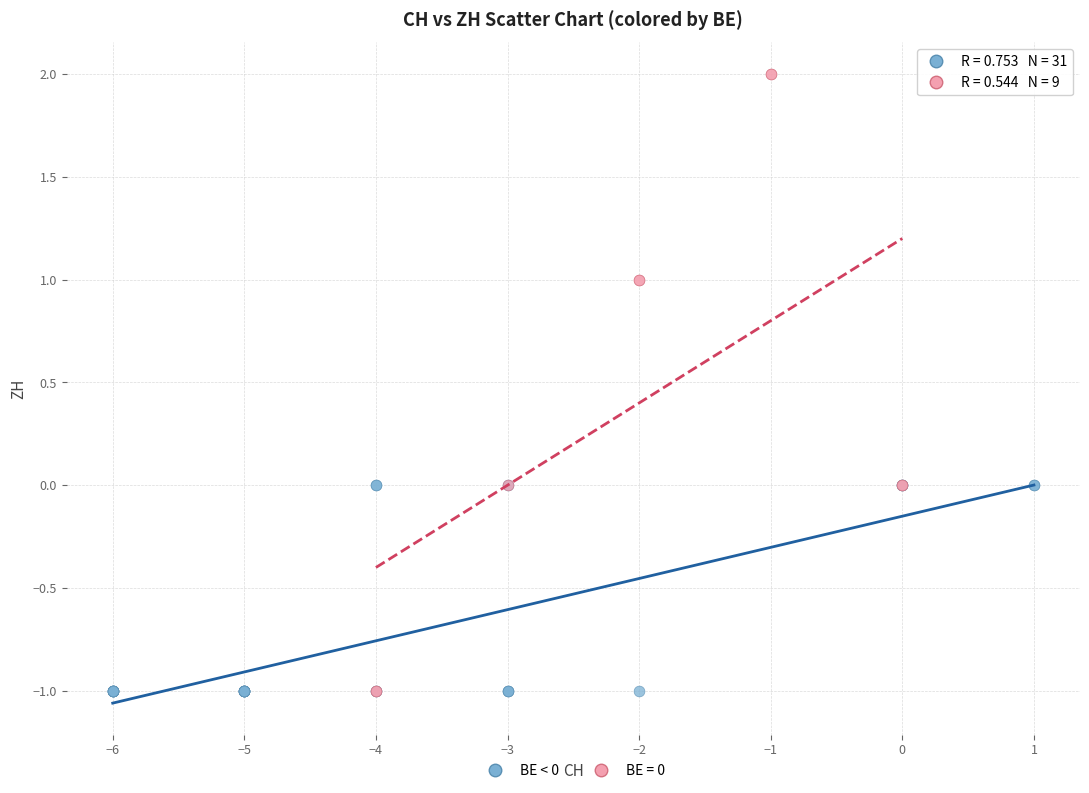

Which series contains the highest Y value?

BE = 0